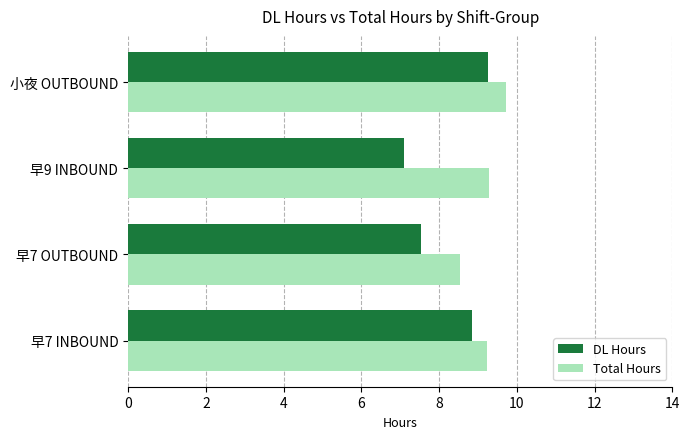

The Total Hours series shows 9.7 at 小夜 OUTBOUND. True or false?

True